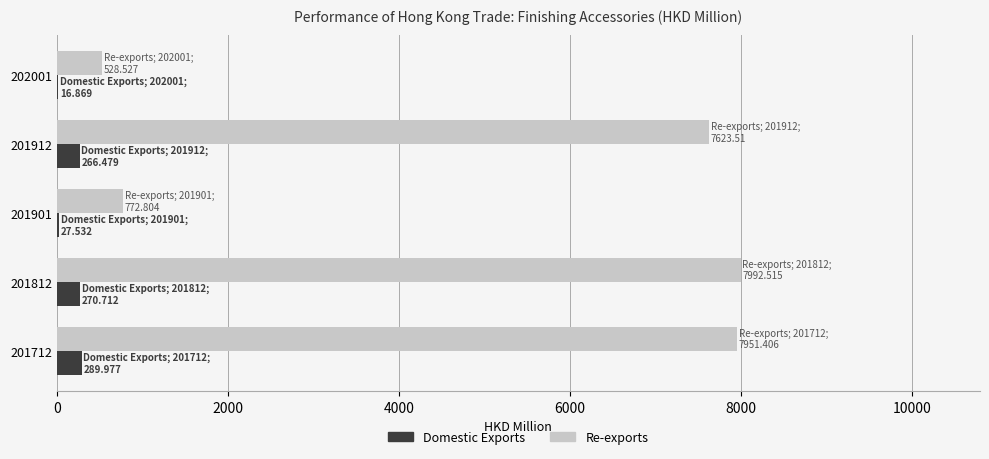

How many values in the Domestic Exports series exceed 266?

3